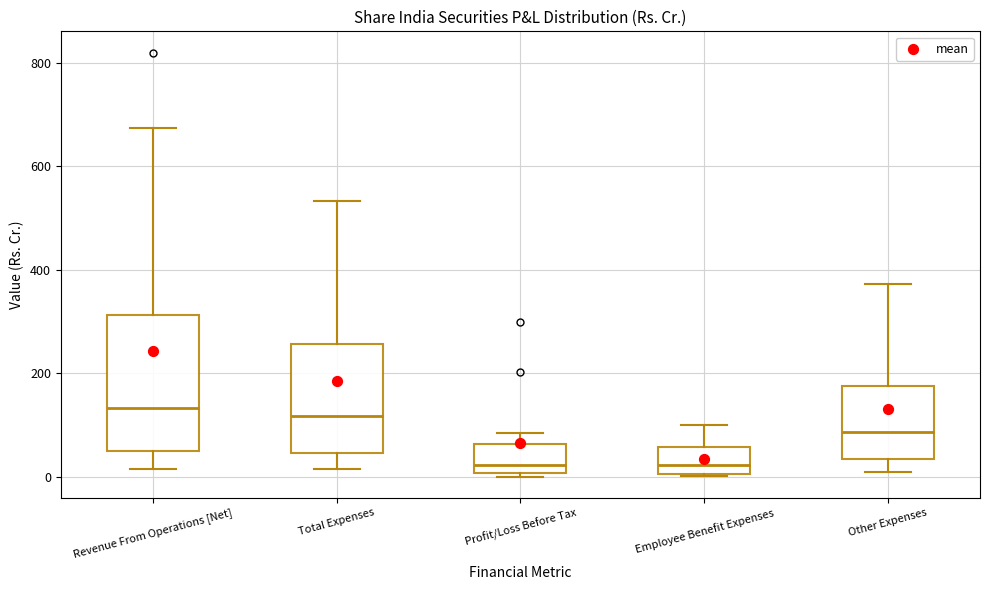

Reading left to right, transcribe this box plot: for each box, give where its median line is, the range the box spans, and where its two whiskers end, as read against the y-axis. The values are not printed on the chart, so give them approximately, as read against the axis.

Revenue From Operations [Net]: median 140, box 40 to 320, whiskers 20 to 680
Total Expenses: median 120, box 40 to 260, whiskers 20 to 540
Profit/Loss Before Tax: median 20, box 0 to 60, whiskers 0 (just below the box's lower edge) to 80
Employee Benefit Expenses: median 20, box 0 to 60, whiskers 0 to 100
Other Expenses: median 80, box 40 to 180, whiskers 20 to 380